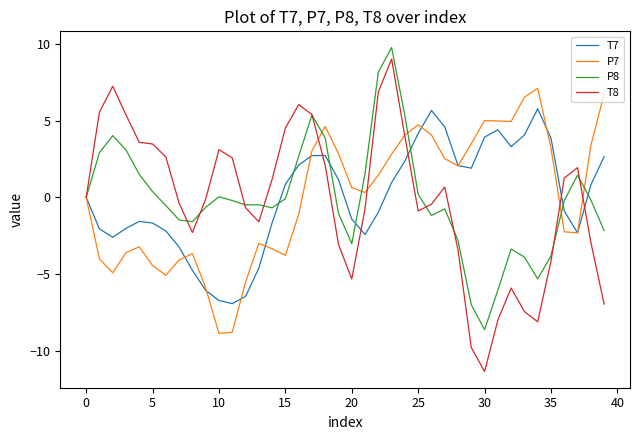

What is the maximum value for P8?

9.8